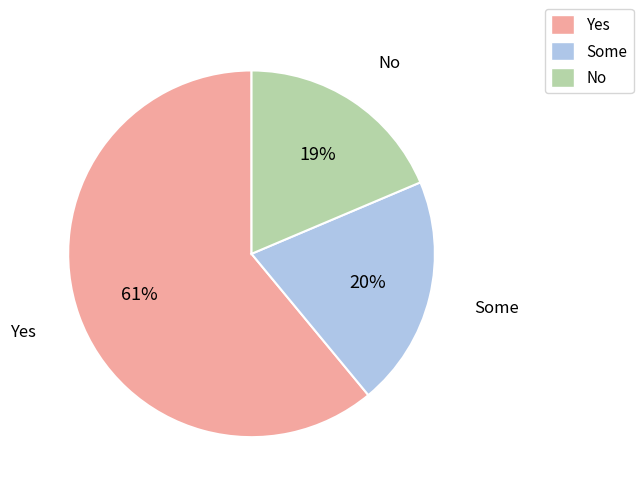

Is there a majority slice in this chart?

Yes